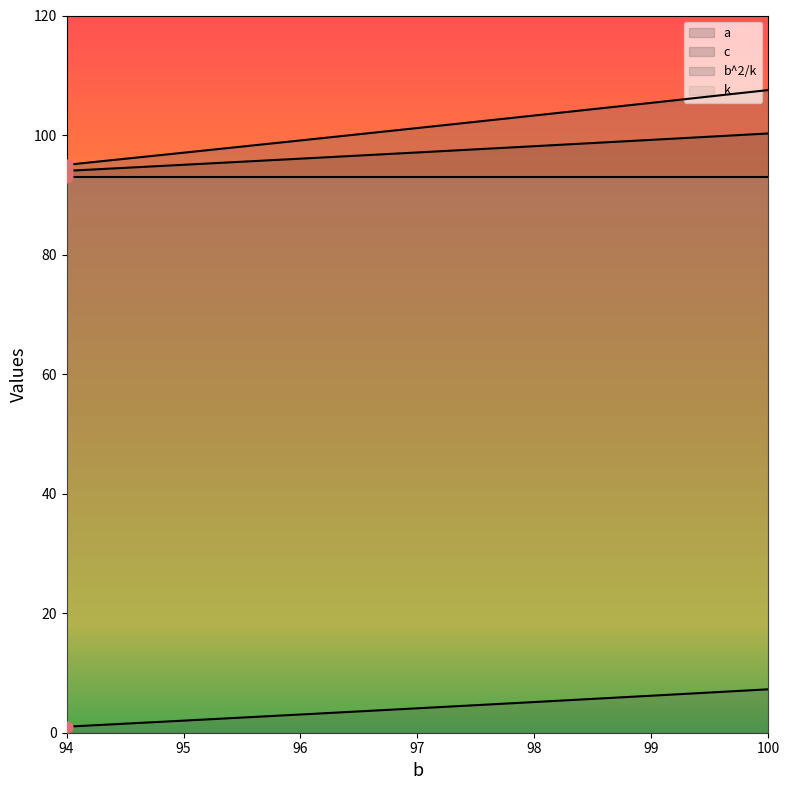

Which series reaches the maximum Y coordinate?

b^2/k